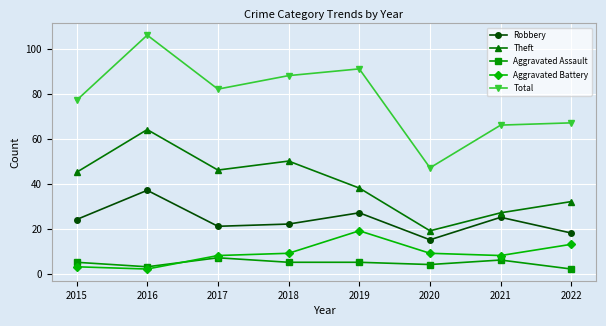

Reading left to right, list all the values displayed in this chart.

Robbery: 24	37	21	22	27	15	25	18
Theft: 45	64	46	50	38	19	27	32
Aggravated Assault: 5	3	7	5	5	4	6	2
Aggravated Battery: 3	2	8	9	19	9	8	13
Total: 77	106	82	88	91	47	66	67